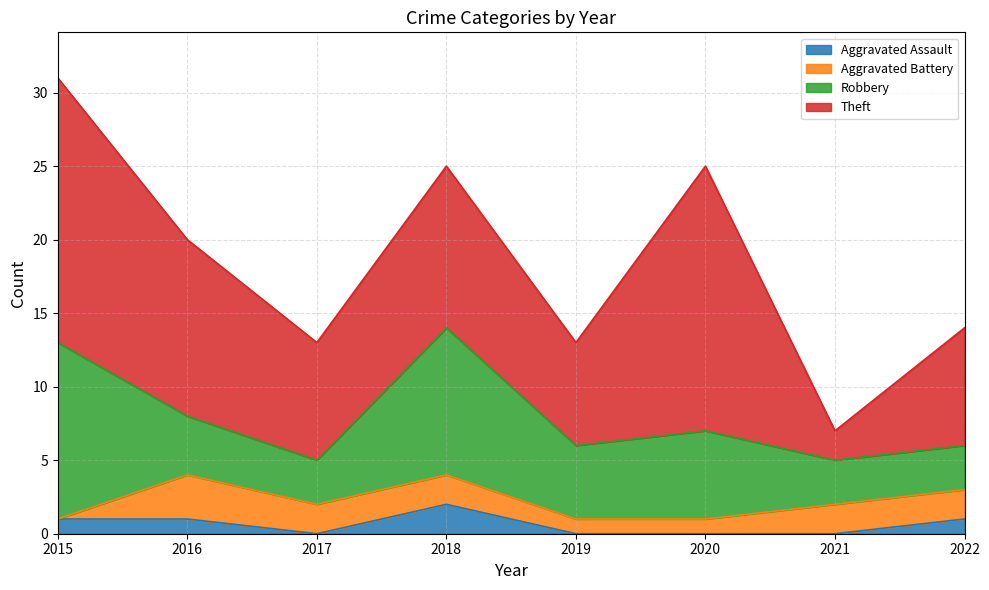

How many values in the Aggravated Assault series exceed 1?

1